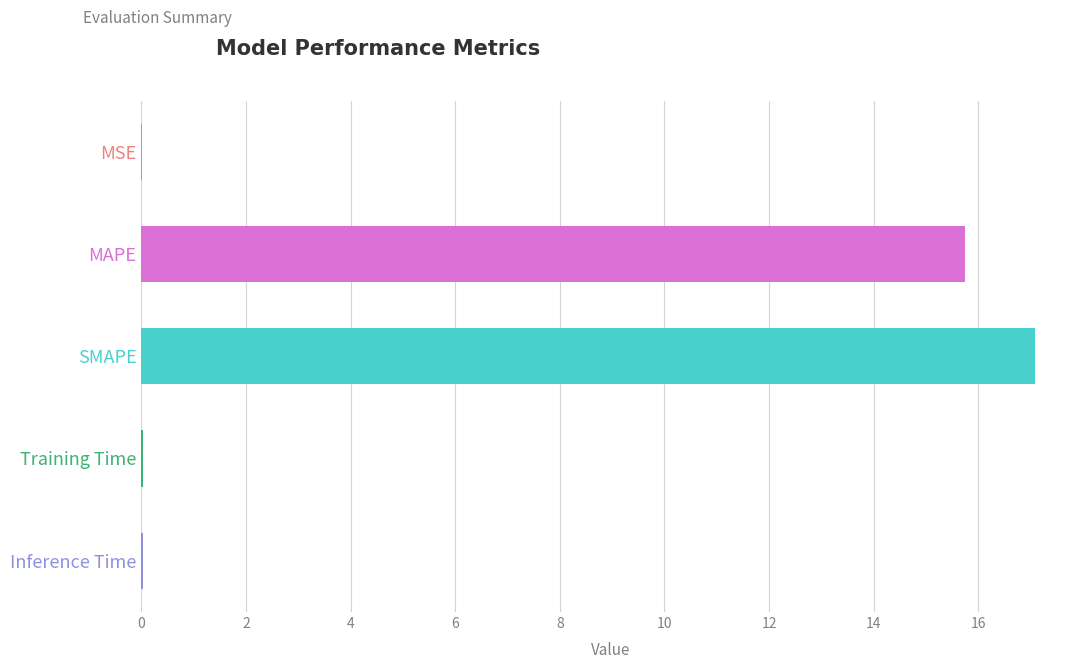

What is the sum of all values?

32.9